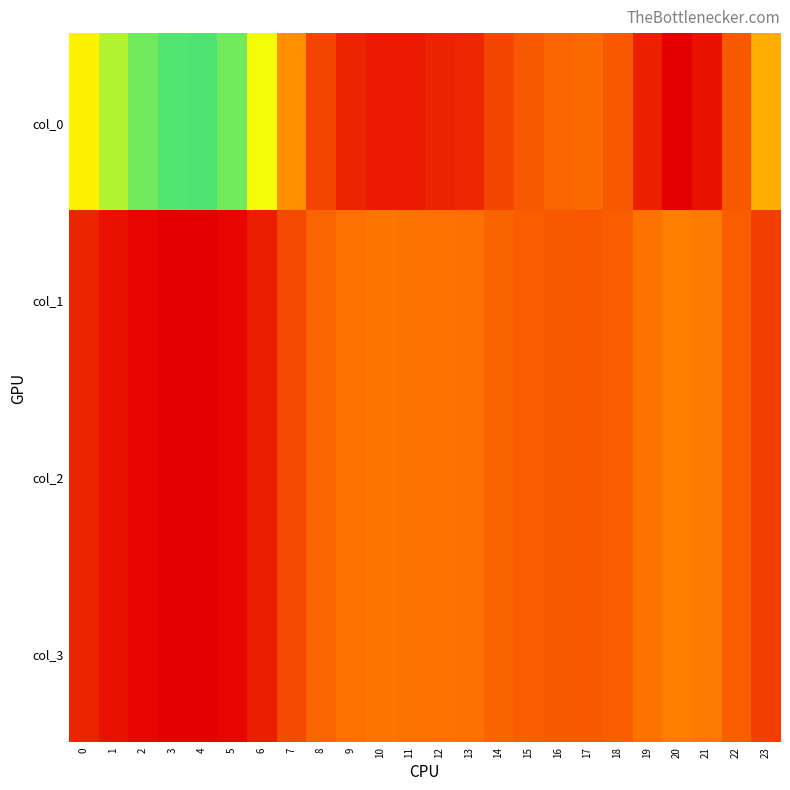

List the series in order of their peak value, lowest first.

col_1, col_2, col_3, col_0